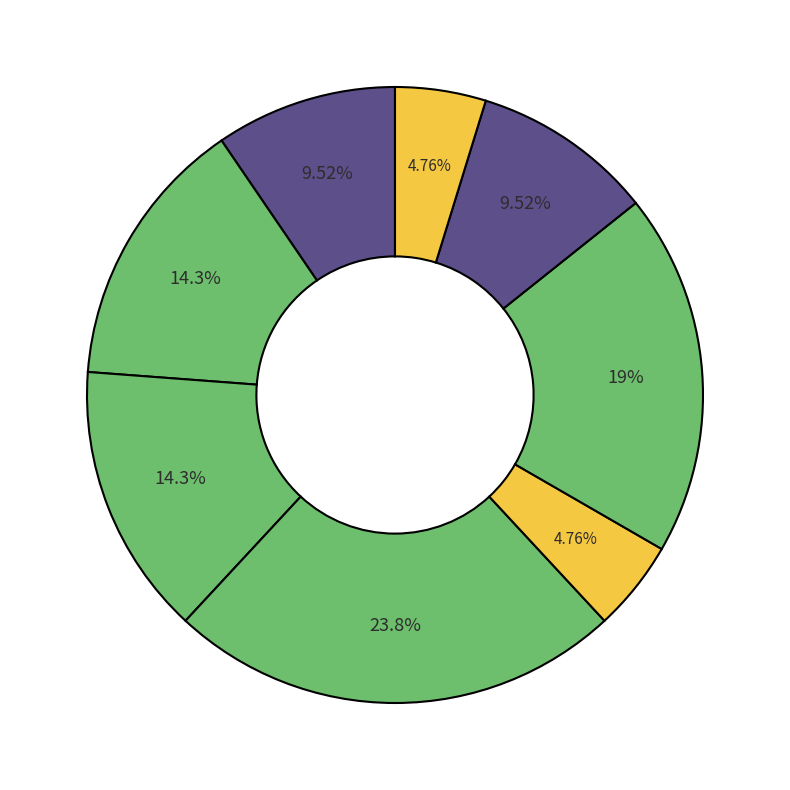

How many segments does this pie chart have?

8